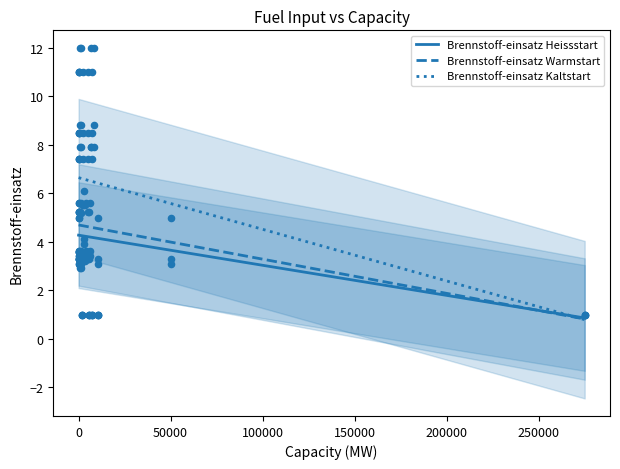

What is the highest value of the Brennstoff-einsatz Kaltstart series?

6.6